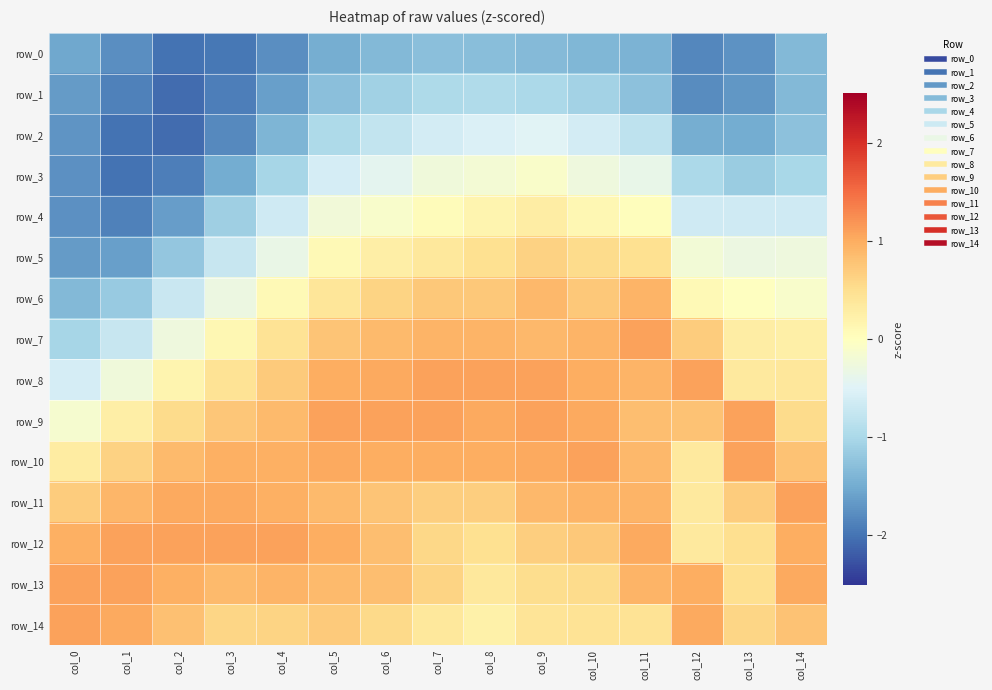

What value does the row_3 series have at col_9?

-0.1